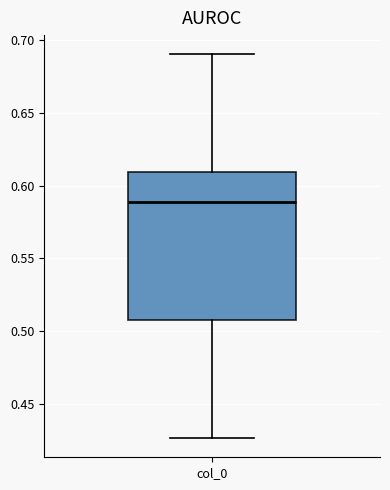

Where does the upper whisker of the box for col_0 end on the y-axis? The values are not printed on the chart, so give them approximately, as read against the axis.

0.690